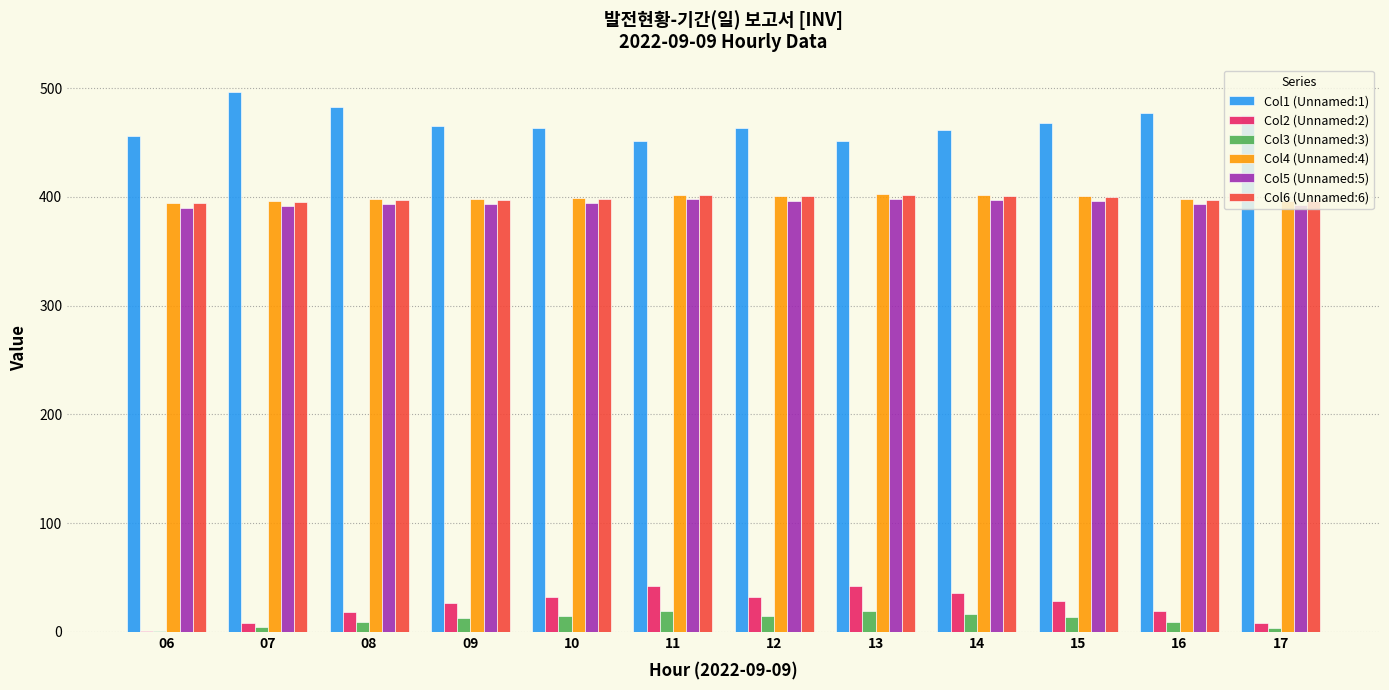

The Col5 (Unnamed:5) series shows 688.7 at 13. True or false?

False